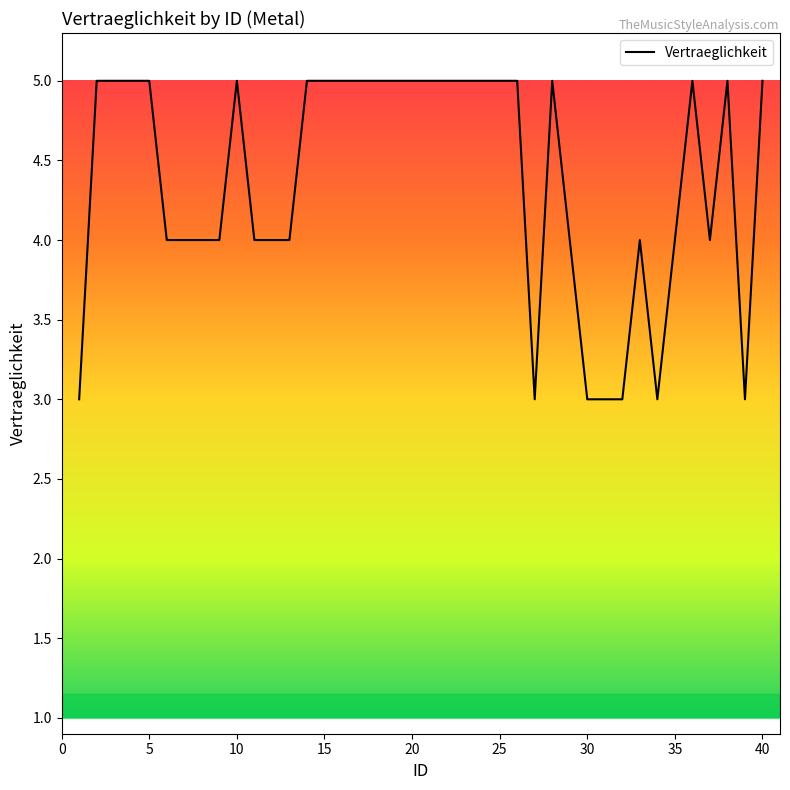

What is the smallest value displayed?

3